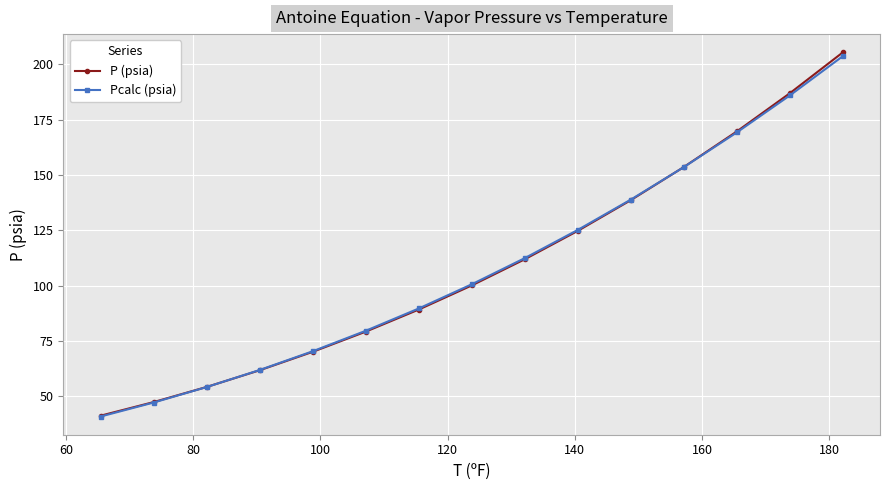

What is the value of the P (psia) point at the 14th from the left?

186.9